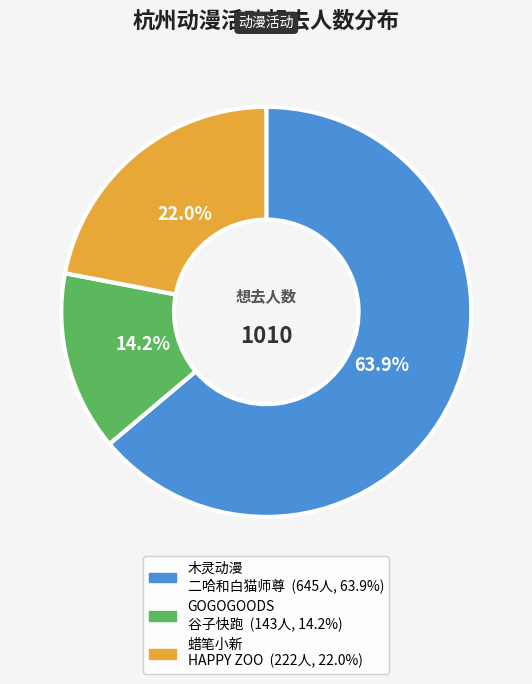

Is there any slice that represents more than half of the pie?

Yes